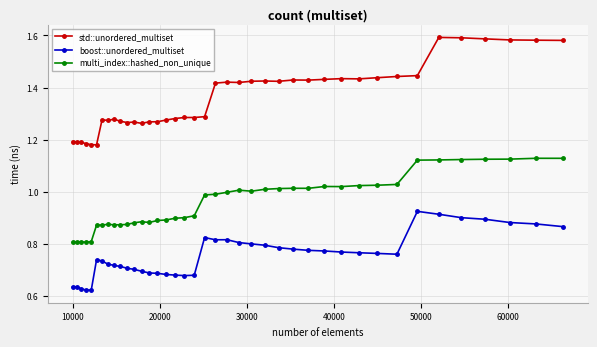

True or false: std::unordered_multiset has more than 1 points higher than both neighbors.

True